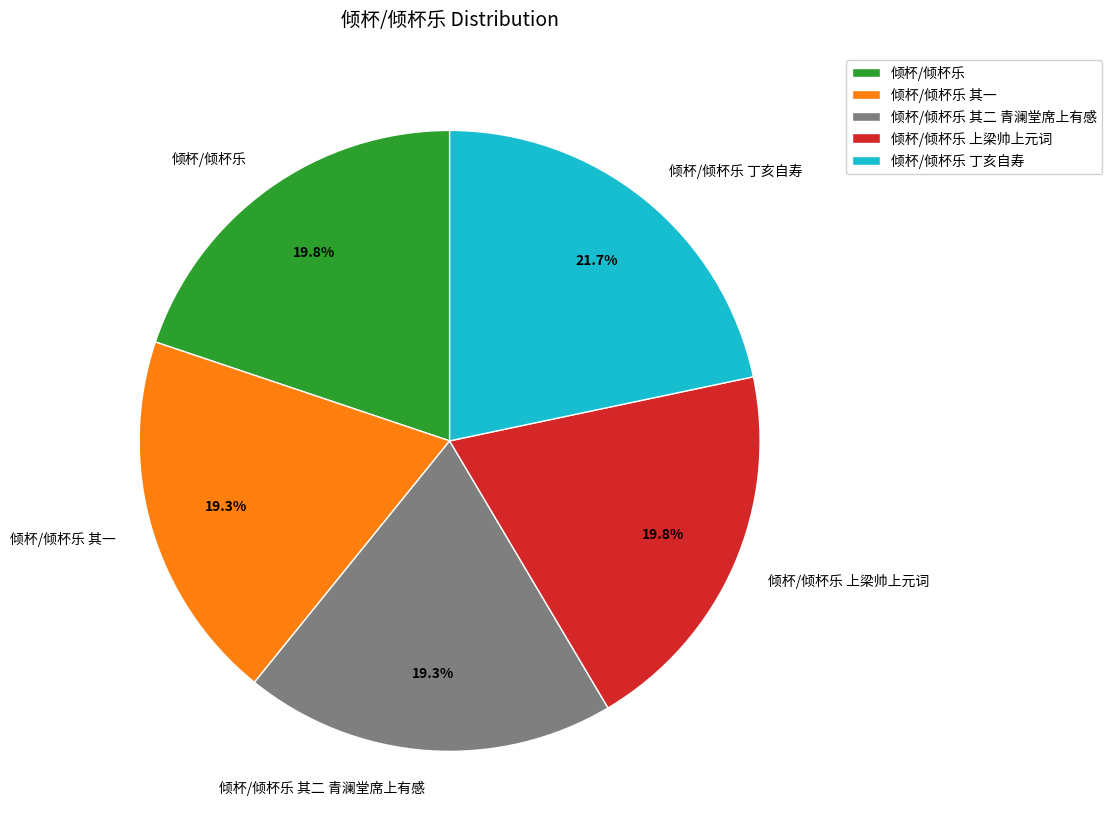

How many segments does this pie chart have?

5